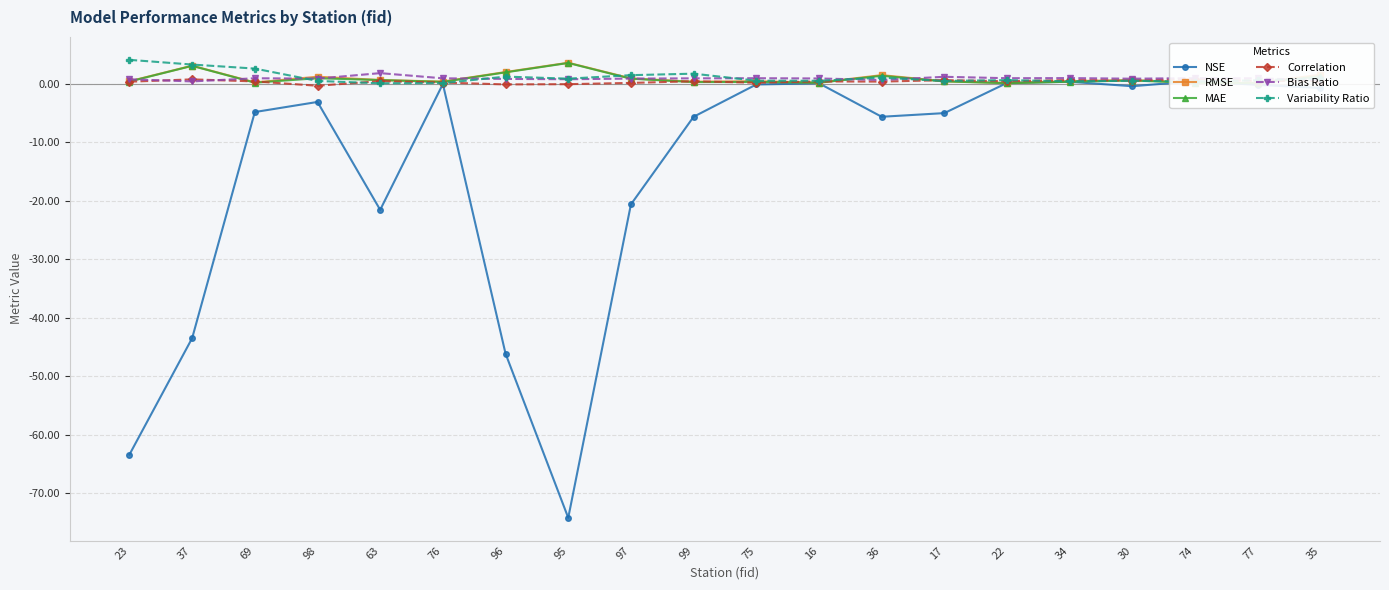

Reading right to left, list all the values displayed in this chart.

NSE: -0.7	-0.1	0.5	-0.4	0.4	0.2	-5.0	-5.6	0.1	-0.1	-5.6	-20.6	-74.3	-46.2	0.0	-21.5	-3.1	-4.8	-43.5	-63.4
RMSE: 1.6	0.2	0.2	0.7	0.5	0.2	0.5	1.5	0.3	0.5	0.4	1.0	3.7	2.1	0.4	0.7	1.3	0.3	3.1	0.5
MAE: 1.3	0.2	0.2	0.6	0.4	0.1	0.5	1.4	0.2	0.4	0.3	0.9	3.6	2.0	0.4	0.7	1.0	0.2	3.1	0.4
Correlation: 0.6	0.5	0.9	0.6	0.7	0.5	0.7	0.4	0.5	0.2	0.5	0.2	-0.0	-0.1	0.3	0.5	-0.3	0.5	0.8	0.4
Bias Ratio: 0.7	1.0	1.0	0.9	1.0	1.0	1.2	0.7	1.0	1.0	1.0	0.9	0.8	0.9	1.0	1.9	0.9	1.0	0.5	0.8
Variability Ratio: 1.0	0.6	0.4	0.6	0.5	0.7	0.5	1.1	0.6	0.6	1.8	1.5	0.9	1.3	0.2	0.1	0.5	2.7	3.3	4.1